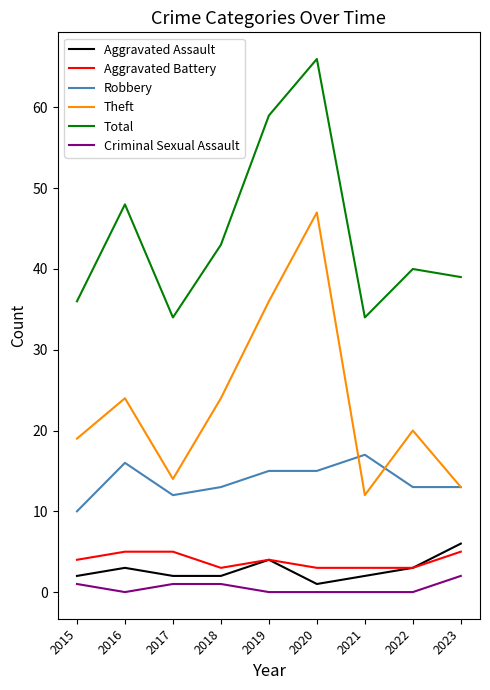

What is the total value across all series at 2016?

96